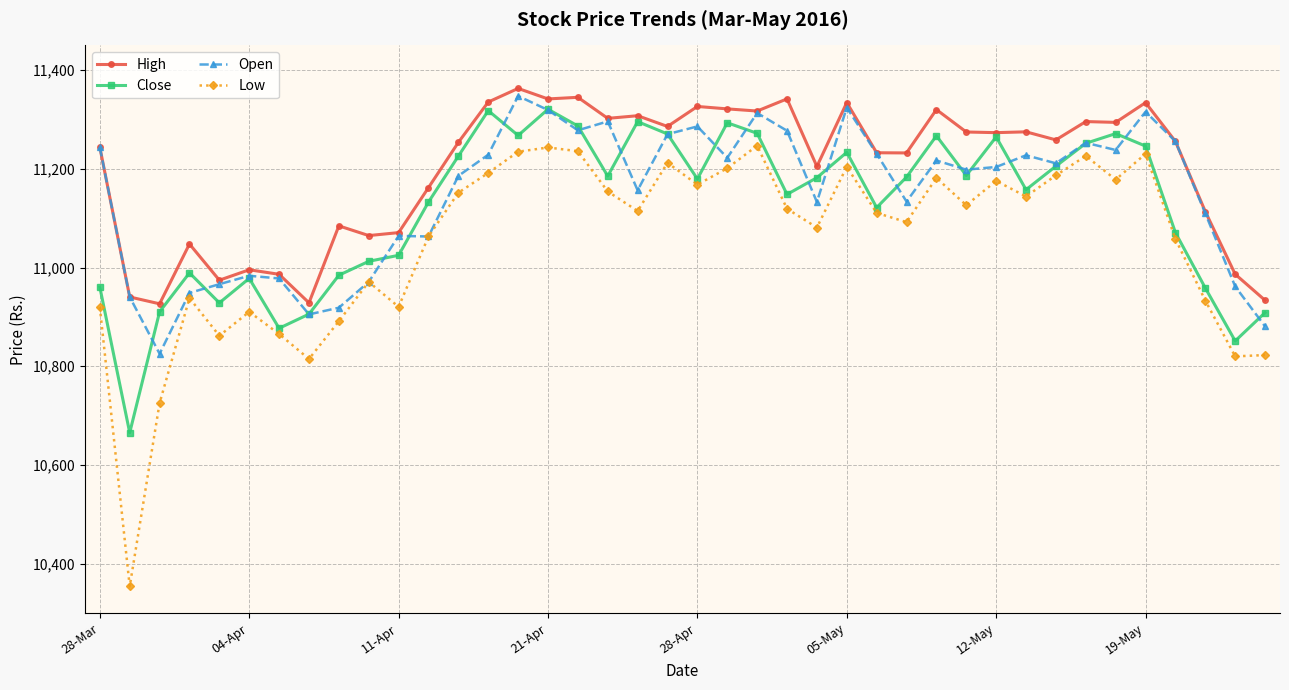

What is the value of the High point at the 27th from the left?

11232.5